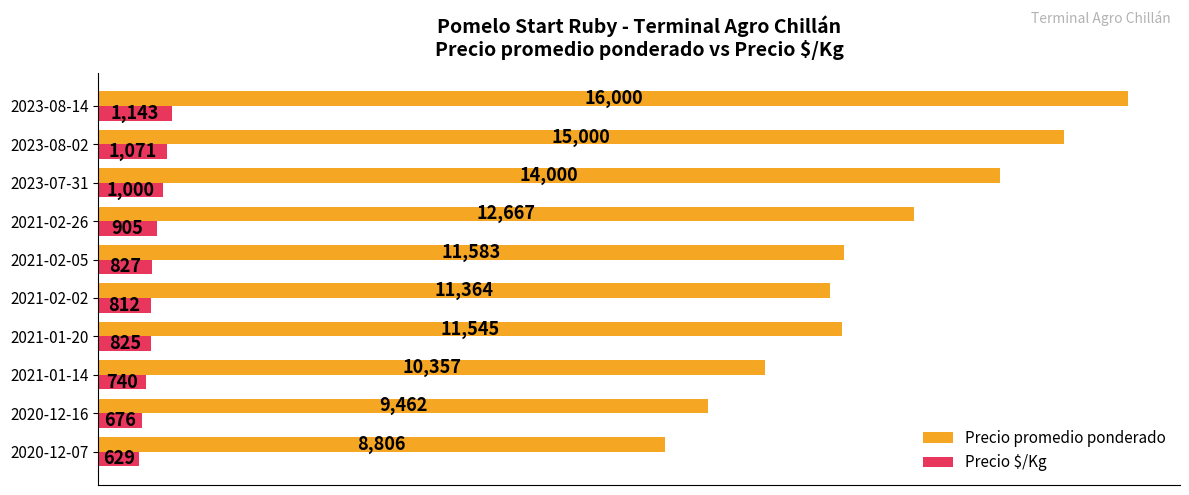

What are all the series names shown in the legend?

Precio promedio ponderado, Precio $/Kg